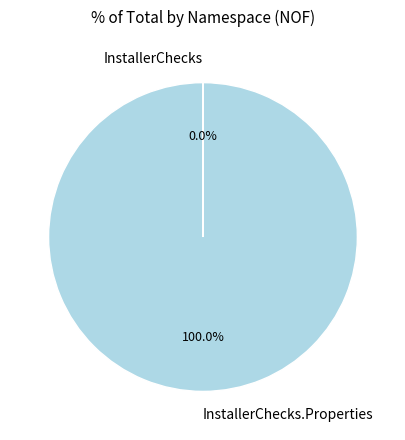

Does any single category account for the majority?

Yes